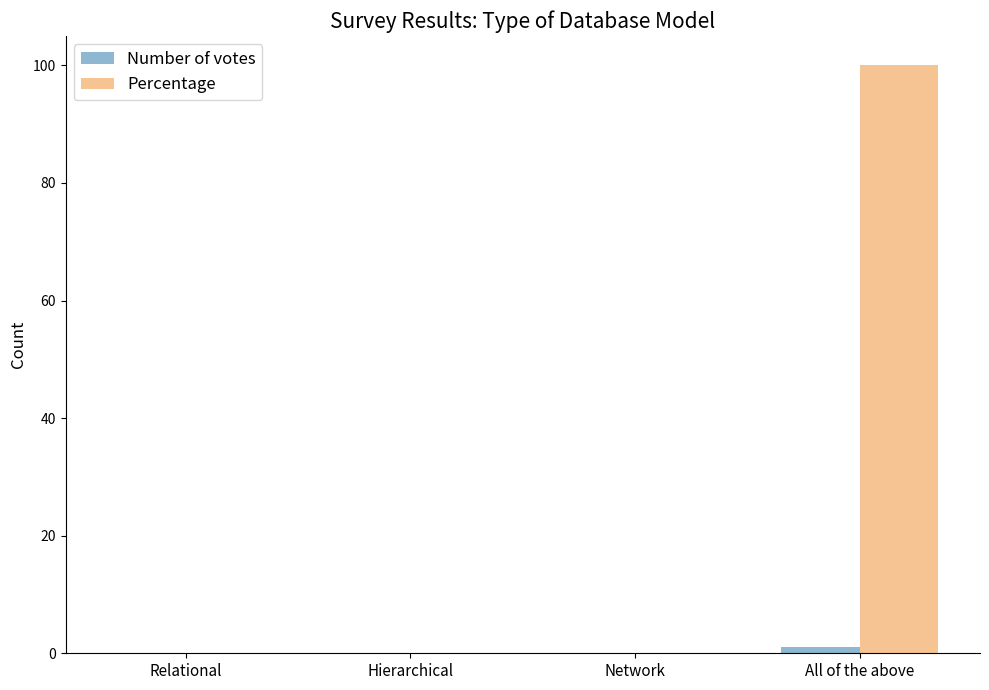

Is it true that Percentage equals 100 at All of the above?

True